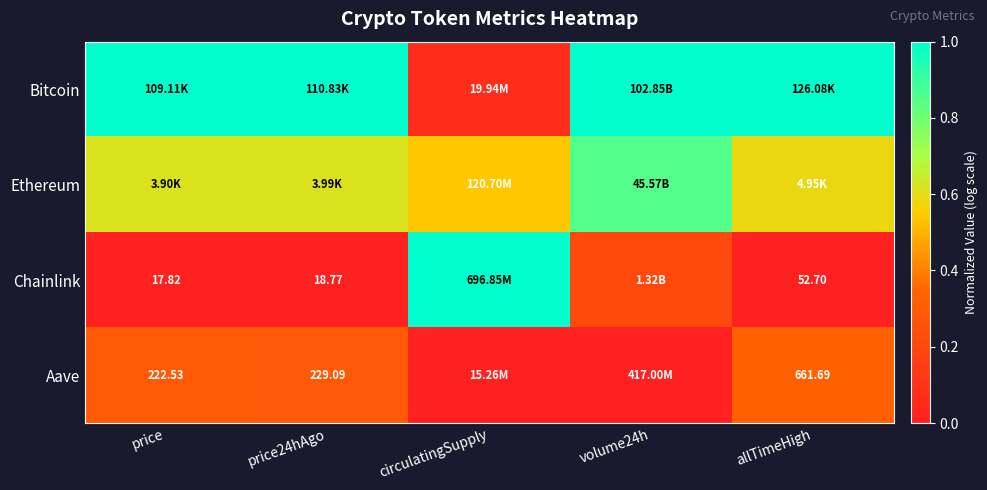

What is the sum of all Chainlink values?

1.2